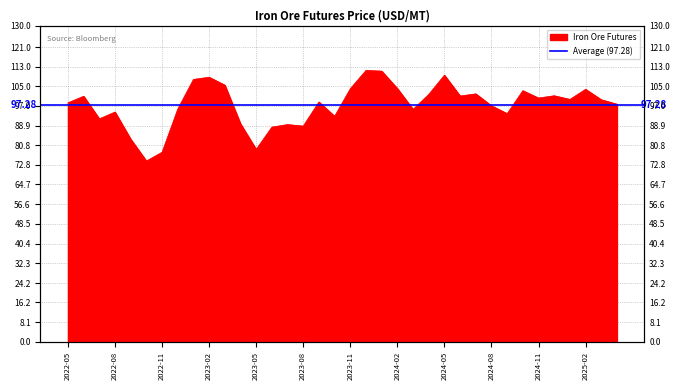

List the labels in order of value, smallest first.

2022-10-31, 2022-11-30, 2023-05-31, 2022-09-30, 2023-06-30, 2023-08-31, 2023-07-31, 2023-04-28, 2022-07-29, 2023-10-31, 2024-09-30, 2022-08-31, 2024-03-29, 2022-12-30, 2024-08-30, 2025-04-30, 2022-05-31, 2023-09-29, 2025-03-31, 2025-01-31, 2024-11-29, 2022-06-30, 2024-06-28, 2024-12-31, 2024-04-30, 2024-07-31, 2024-10-31, 2025-02-28, 2023-11-30, 2024-02-29, 2023-03-31, 2023-01-31, 2023-02-28, 2024-05-31, 2024-01-31, 2023-12-29